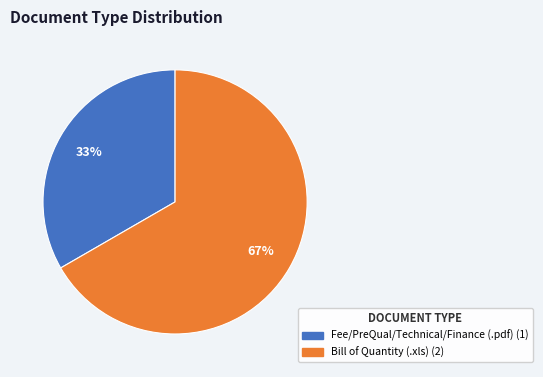

The Bill of Quantity (.xls) slice represents 73% of the pie. True or false?

False